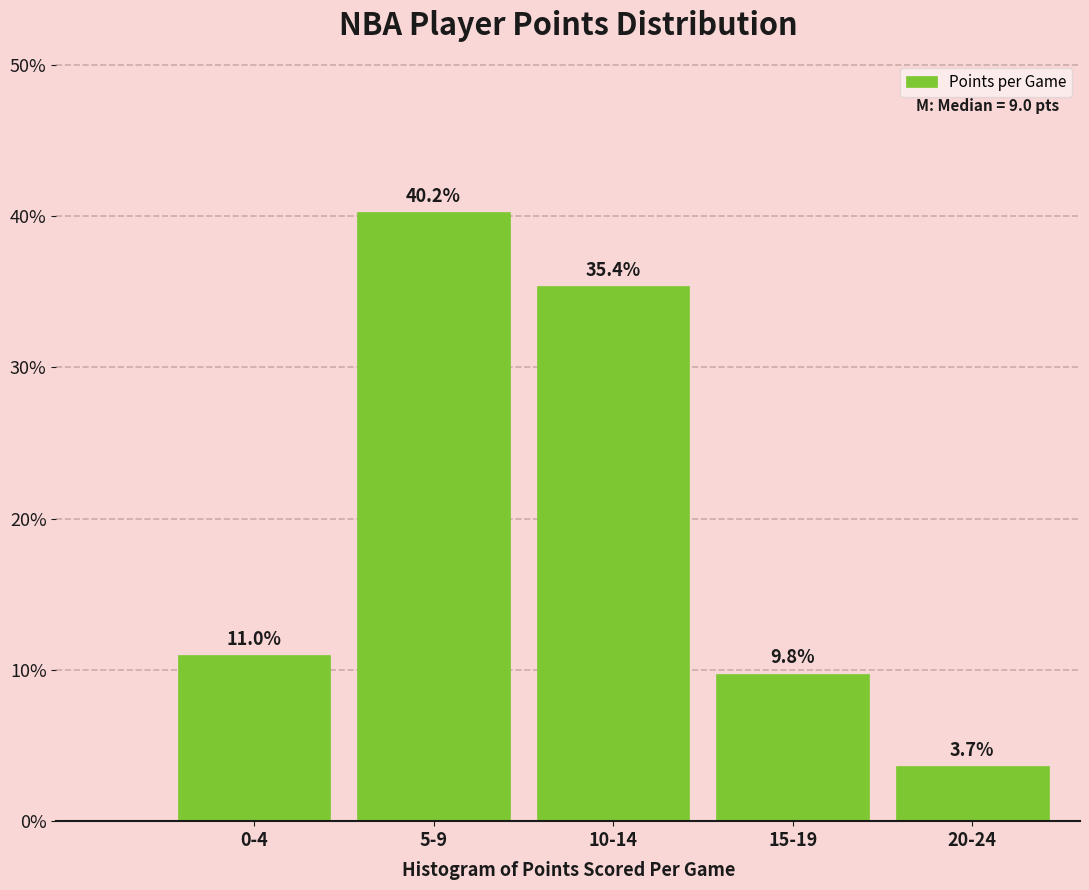

Reading left to right, list all the values displayed in this chart.

0-4=11.0	5-9=40.2	10-14=35.4	15-19=9.8	20-24=3.7